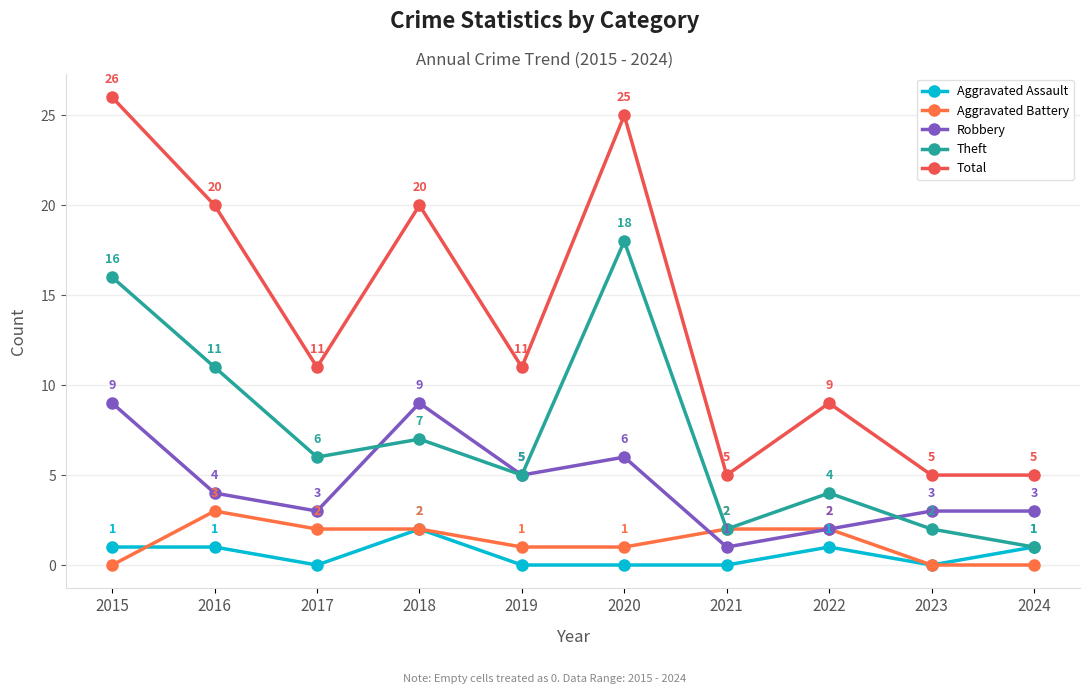

List the series in order of their peak value, lowest first.

Aggravated Assault, Aggravated Battery, Robbery, Theft, Total